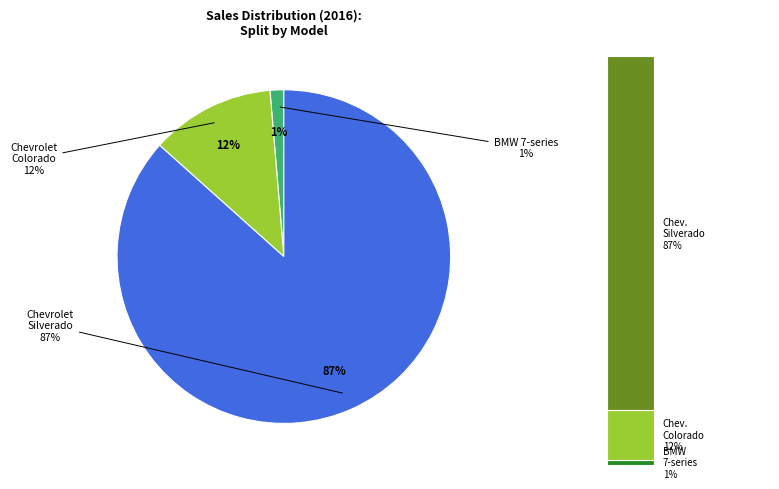

Rank the categories by value from lowest to highest.

BMW 7-series, Chevrolet Colorado, Chevrolet Silverado